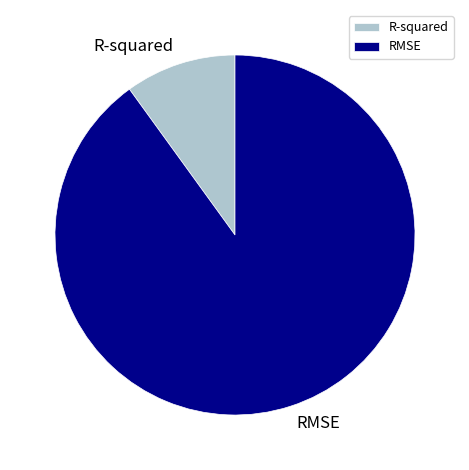

What is the largest slice in the pie chart?

RMSE